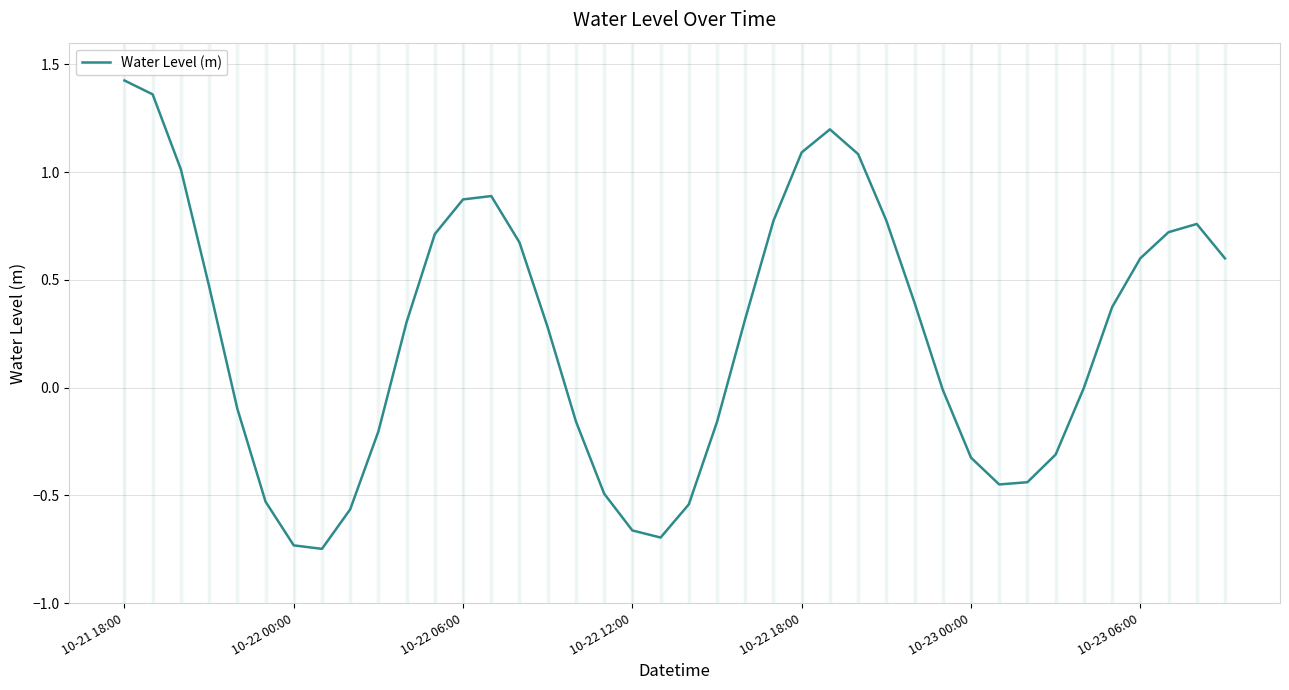

What is the difference between the maximum and minimum values?

2.2